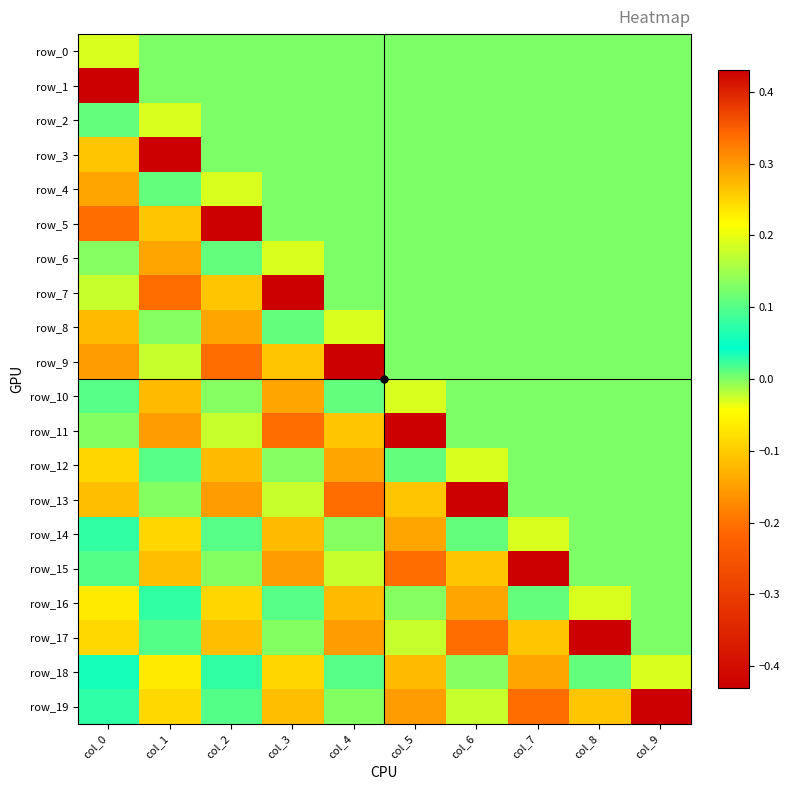

What is the total value across all series at col_8?

0.1